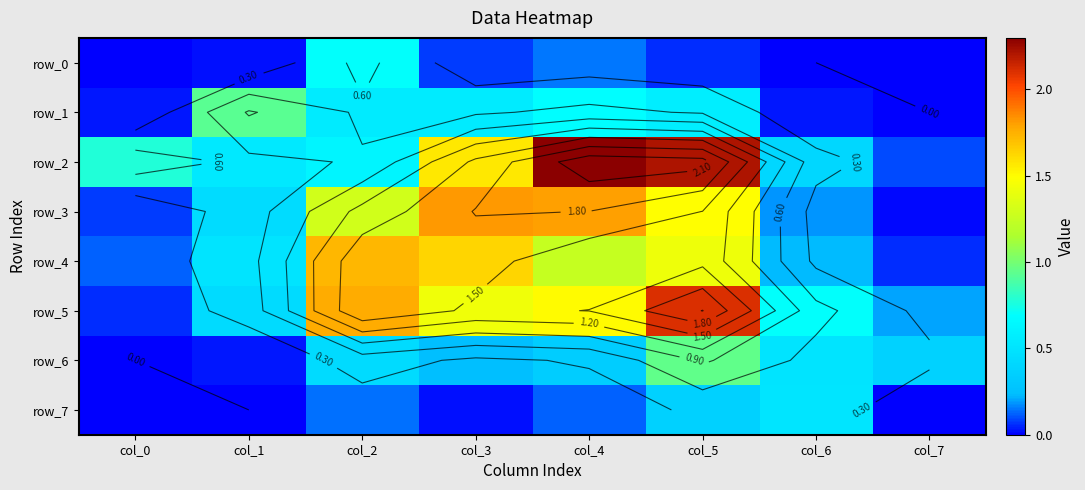

At how many categories does at least one series exceed 1?

4